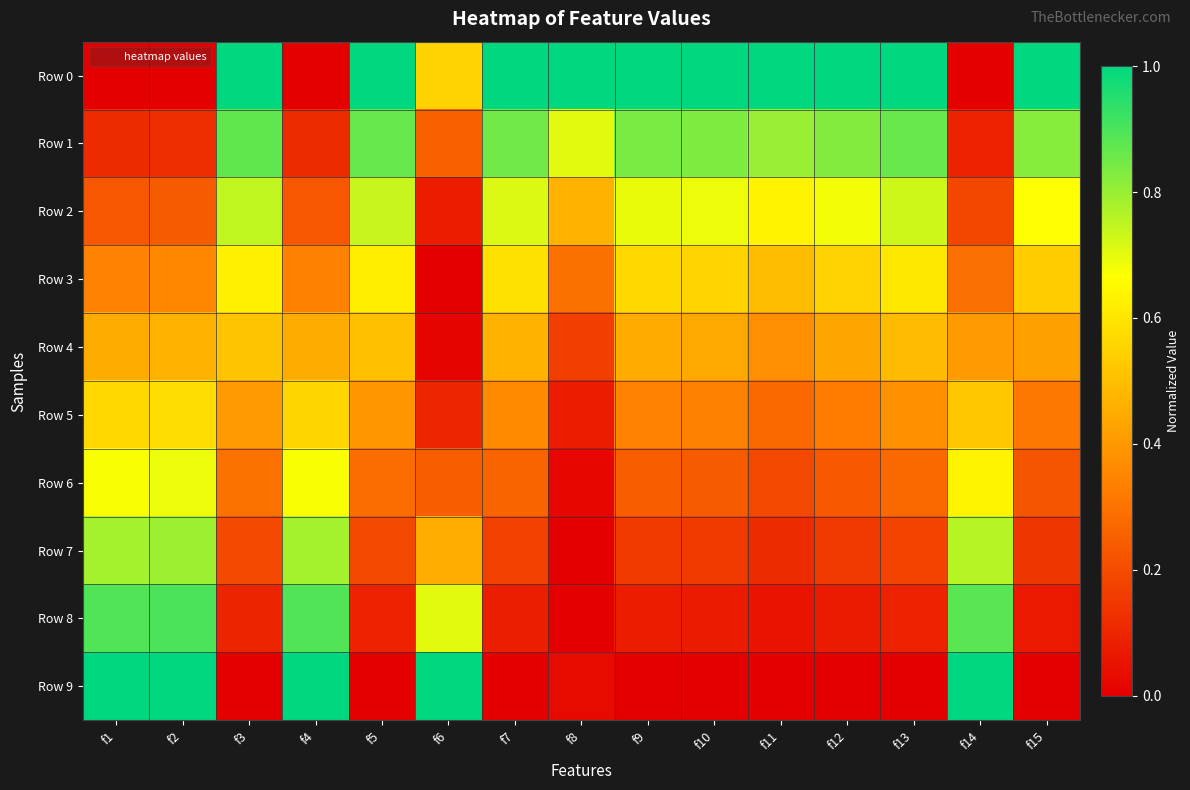

Which series has the largest range (max minus min)?

Row 0